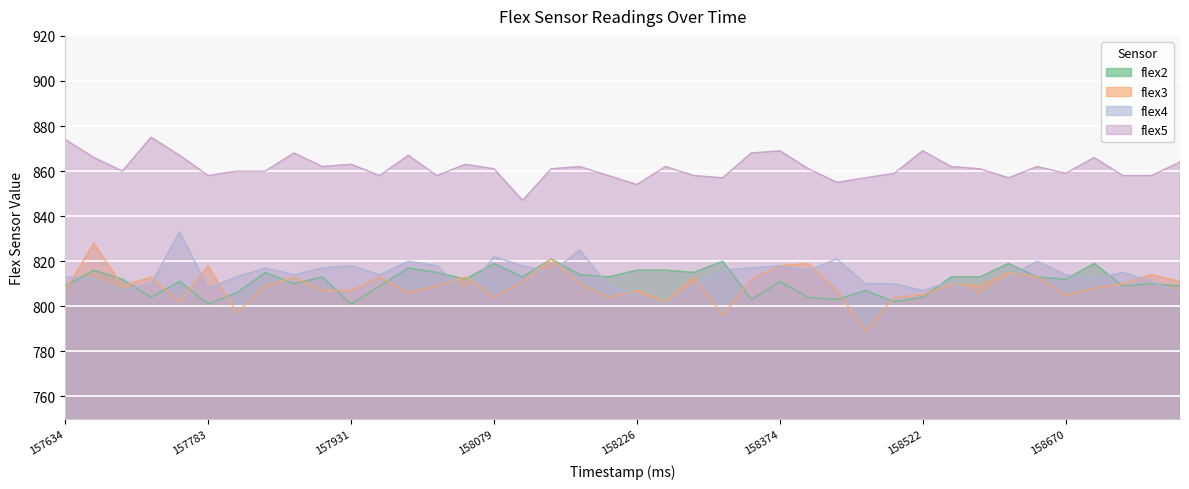

True or false: flex3 and flex4 intersect in this chart.

True